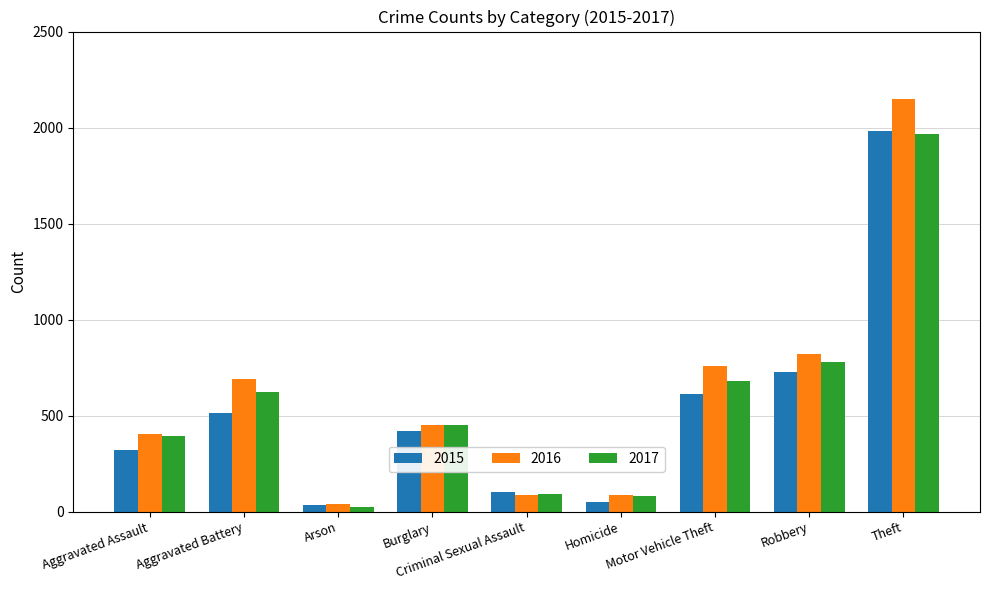

What is the label of the 2nd bar from the left?

Aggravated Battery